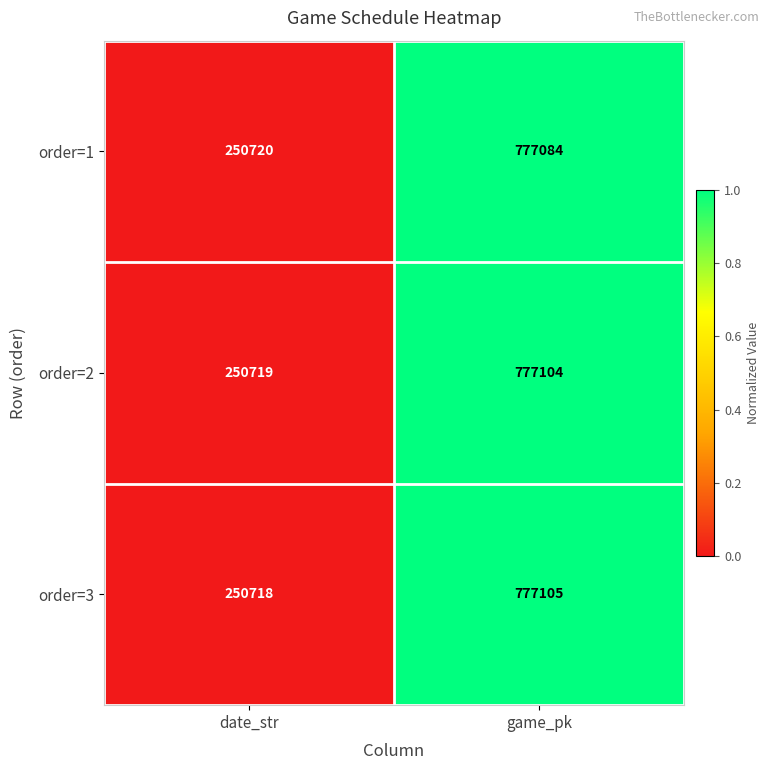

Rank the series at game_pk from highest to lowest value.

order=3, order=2, order=1